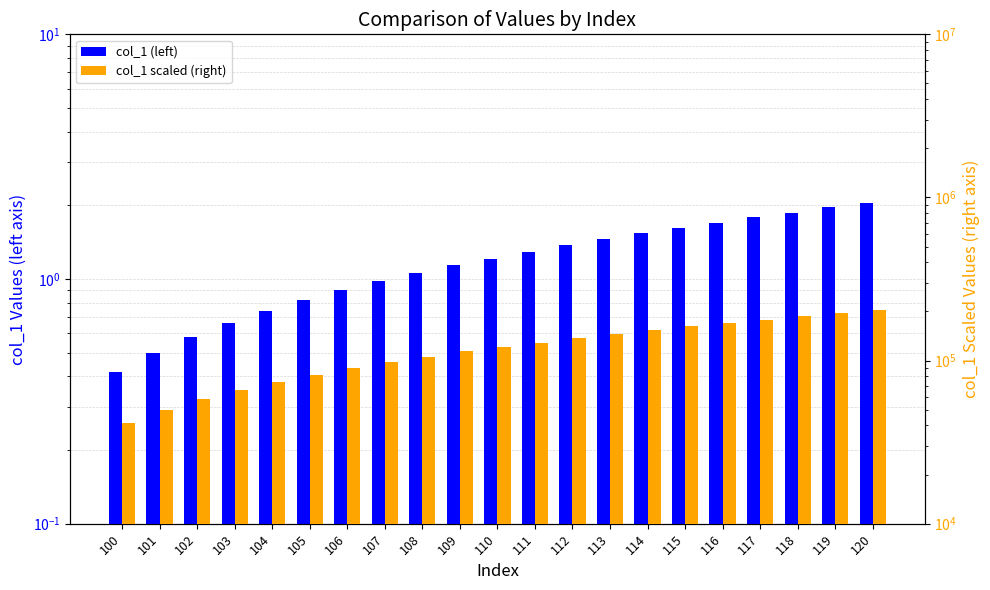

Which category has the lowest value in the col_1 (left) series?

100